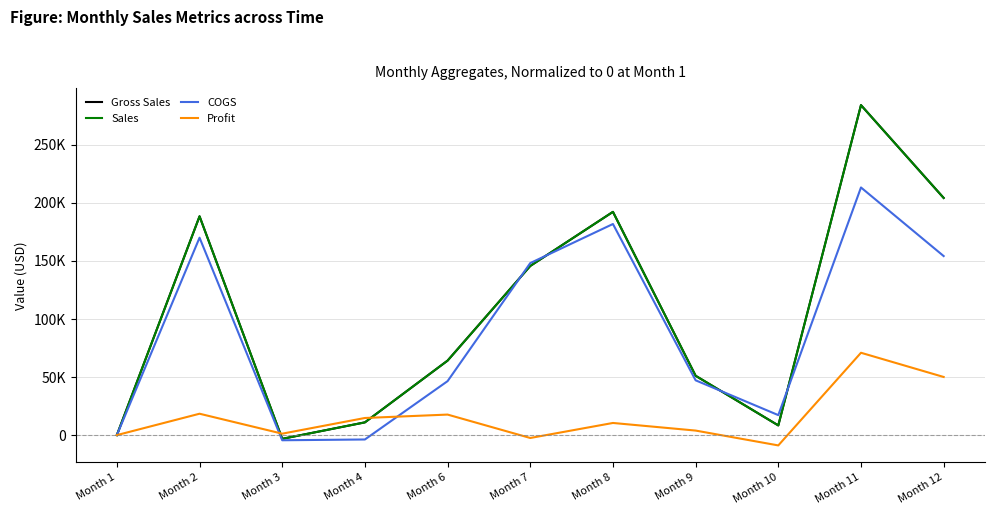

Is it true that Profit equals -2478.4 at Month 7?

True